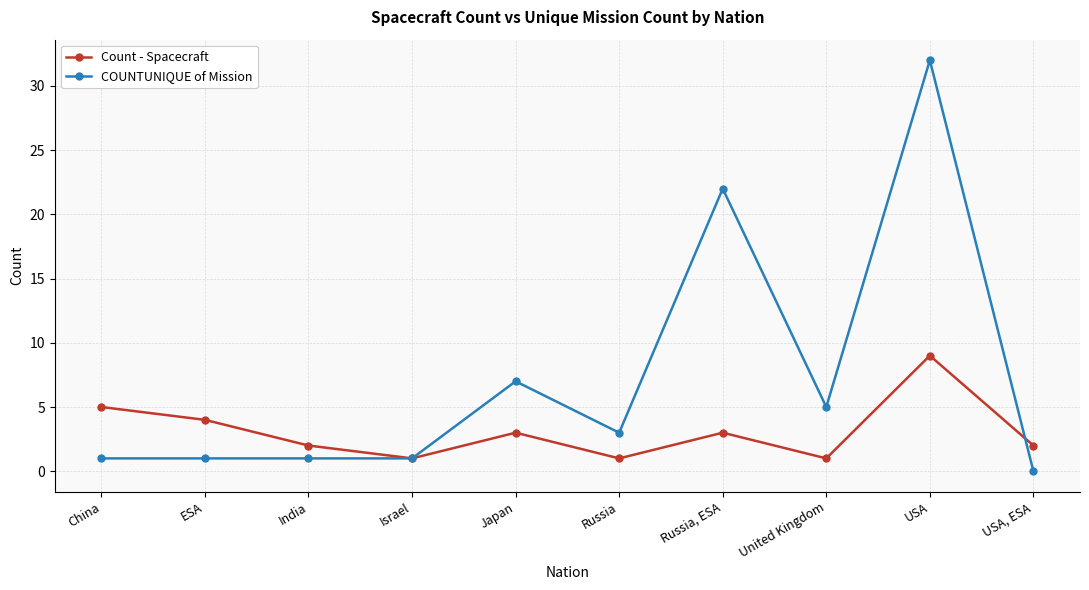

At which category does the chart reach its peak across all series?

USA